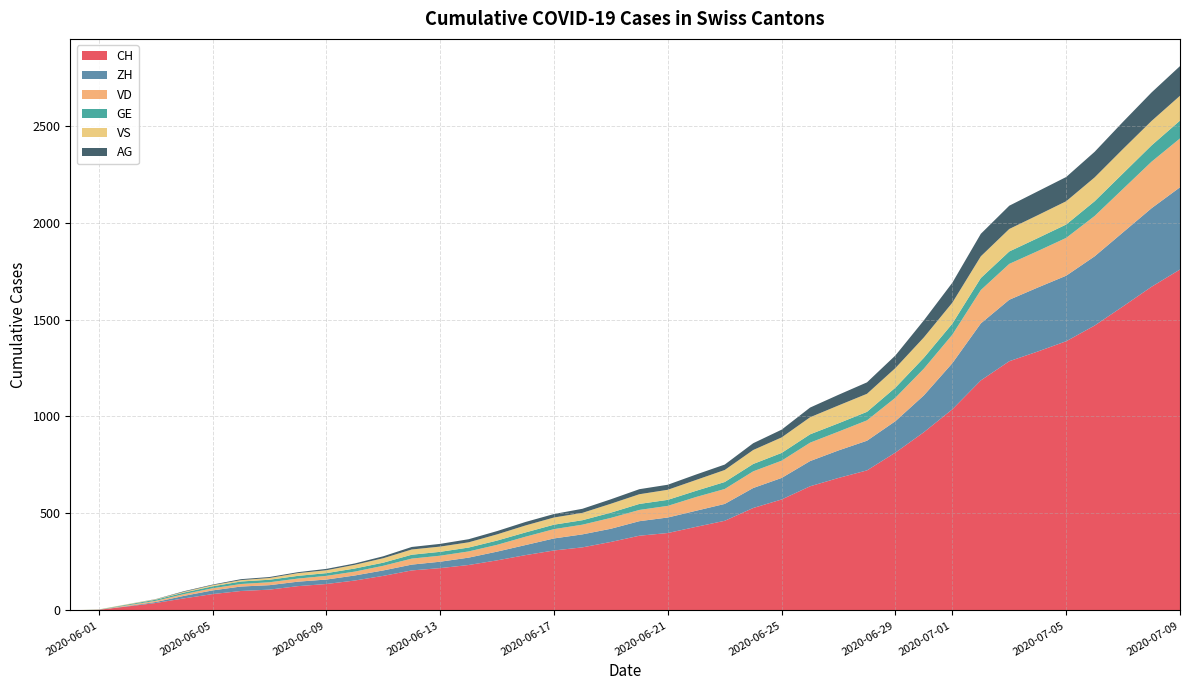

Reading left to right, what are all the values shown in this chart?

CH: 0	3	20	38	62	84	100	107	125	136	154	178	206	218	234	258	285	309	325	353	385	399	431	462	528	572	640	683	722	814	919	1037	1186	1285	1335	1388	1469	1568	1669	1758
ZH: 0	0	2	5	13	19	23	23	23	23	26	28	30	33	38	45	52	62	67	68	75	80	83	87	103	111	130	142	153	162	190	238	294	317	330	338	357	382	405	424
VD: 0	0	4	6	9	11	13	15	16	19	20	24	31	31	32	35	43	48	50	56	58	60	71	77	86	89	95	97	105	121	138	147	172	185	188	195	208	224	240	252
GE: 0	1	4	6	8	10	13	13	14	14	16	16	20	20	20	22	22	23	23	27	31	31	32	36	38	40	43	43	44	52	56	57	62	64	67	69	76	80	84	92
VS: 0	1	2	2	4	6	7	9	14	15	19	23	27	27	27	32	36	37	38	46	50	52	56	62	72	80	88	92	93	101	105	108	112	116	118	120	123	126	126	128
AG: 0	0	0	1	3	3	5	5	5	7	7	10	13	14	16	17	18	18	21	23	26	26	28	28	35	40	50	55	59	65	88	103	116	120	123	125	132	140	147	153